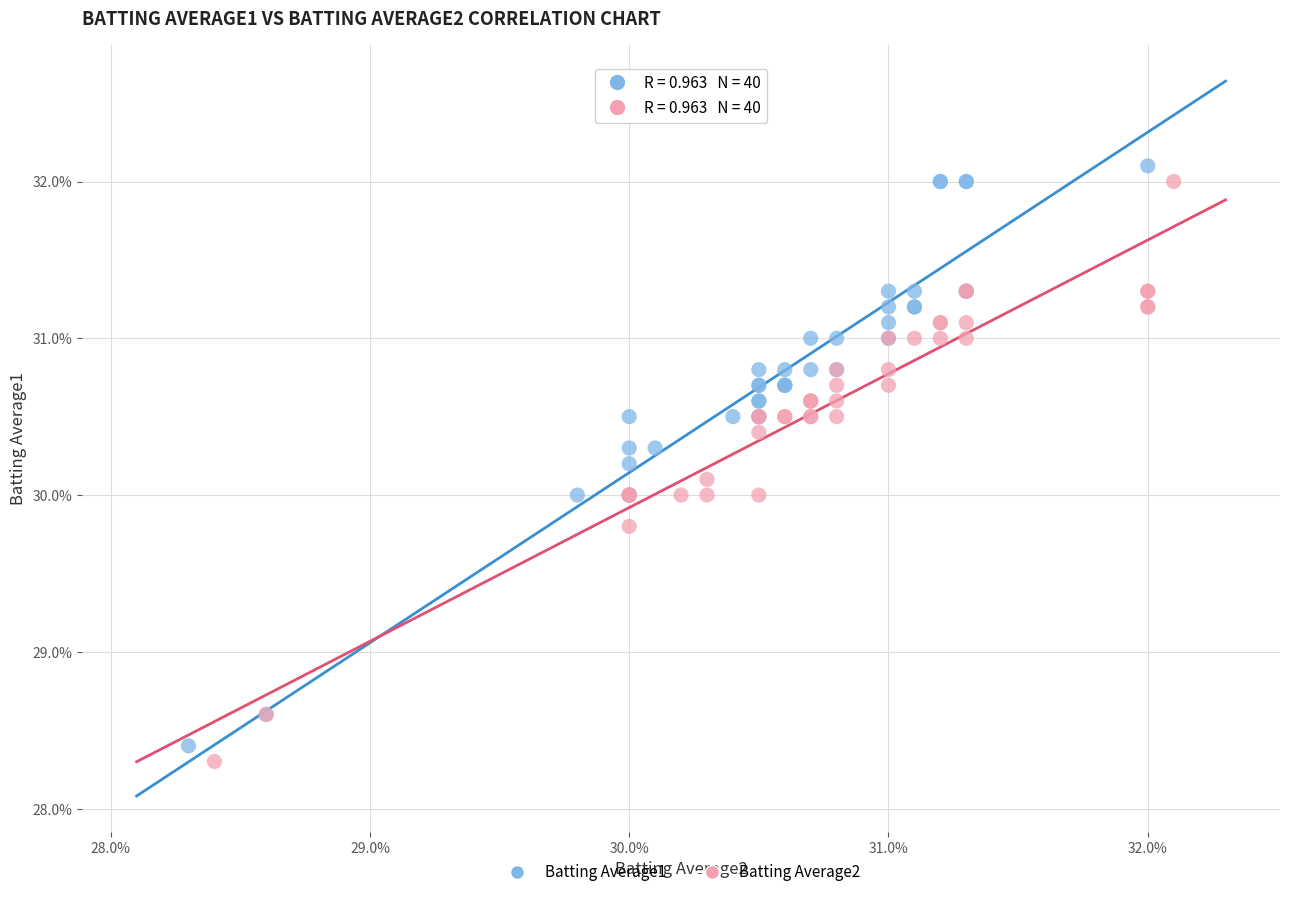

What are all the series names shown in the legend?

Batting Average1, Batting Average2